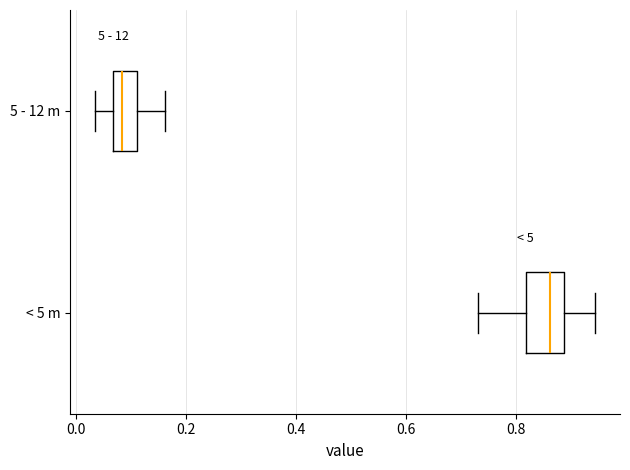

Reading bottom to top, transcribe this box plot: for each box, give where its median line is, the range the box spans, and where its two whiskers end, as read against the x-axis. The values are not printed on the chart, so give them approximately, as read against the axis.

< 5 m: median 0.86, box 0.82 to 0.88, whiskers 0.74 to 0.94
5 - 12 m: median 0.08, box 0.06 to 0.10, whiskers 0.04 to 0.16